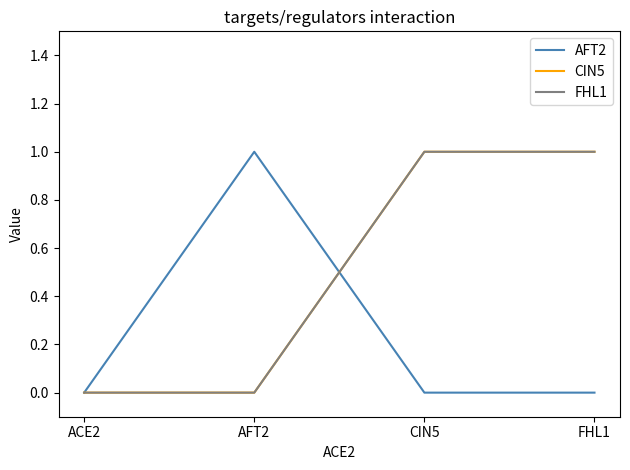

In AFT2, how many points are higher than both neighbors (excluding endpoints)?

1